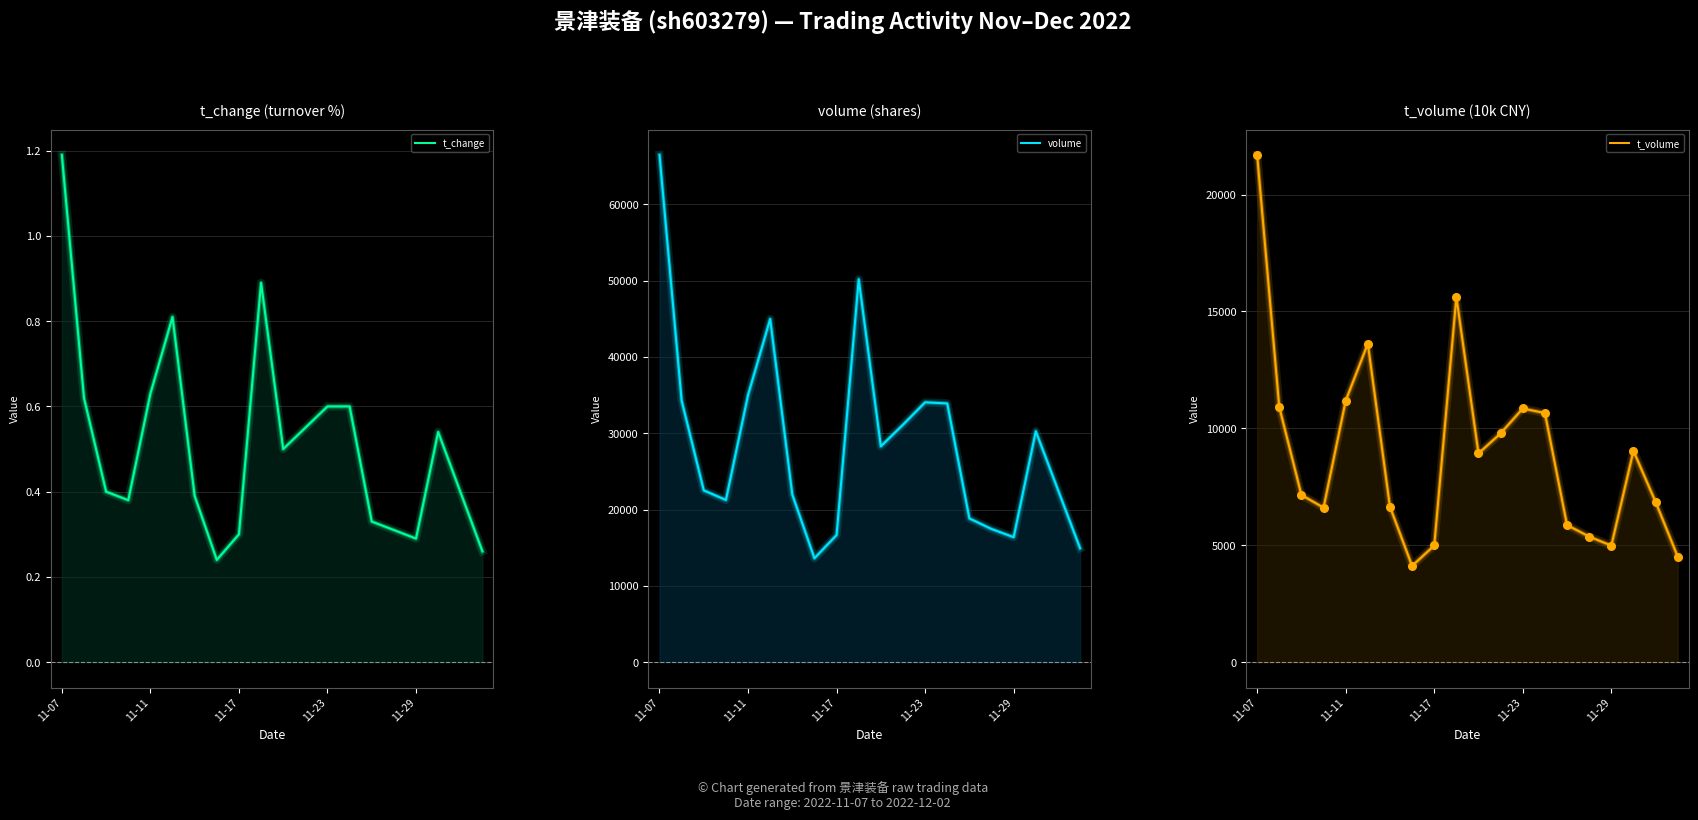

What is the total value across all series at 11-11?

45189.6